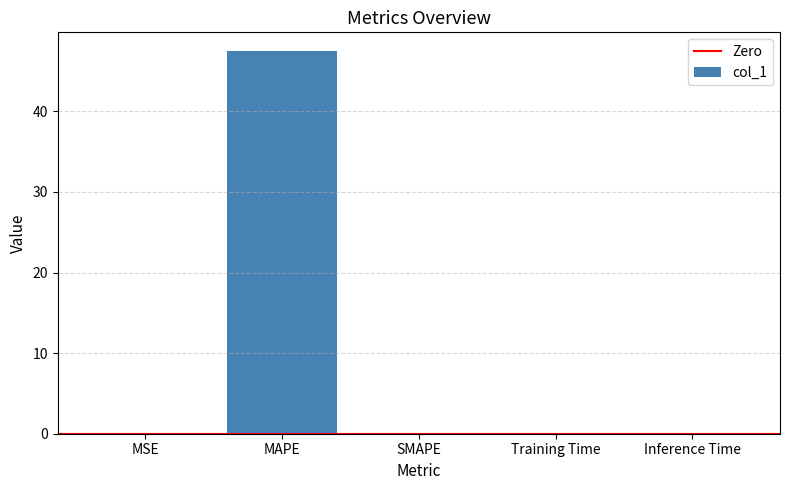

The value at MAPE is 77.1. True or false?

False